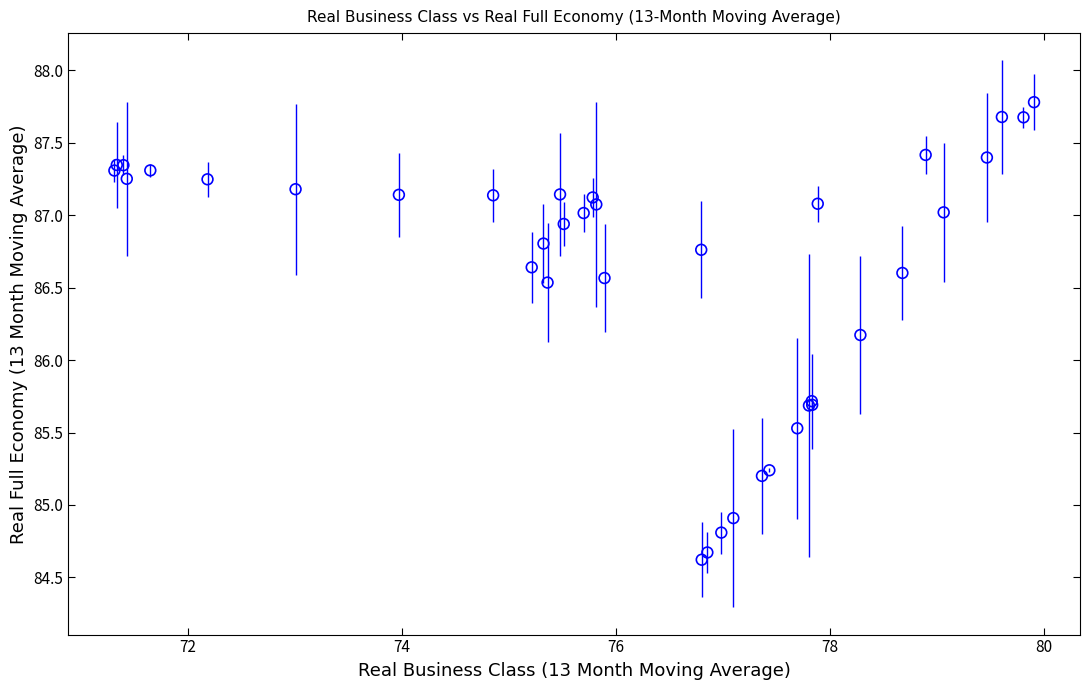

What Y value in the scatter plot is closest to 86?

86.2